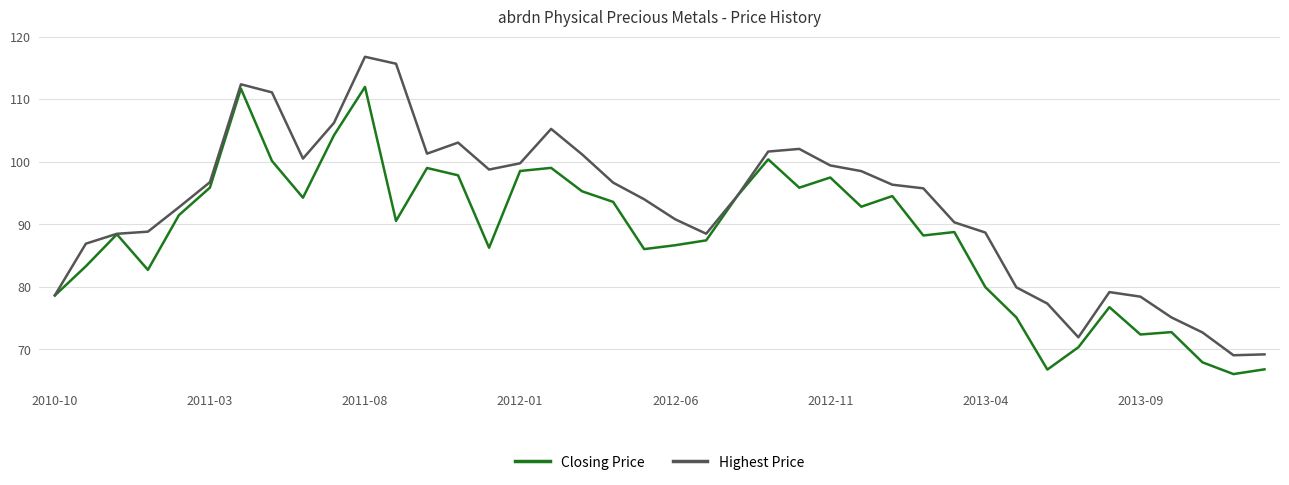

Does the chart display data point markers on the line(s)?

No